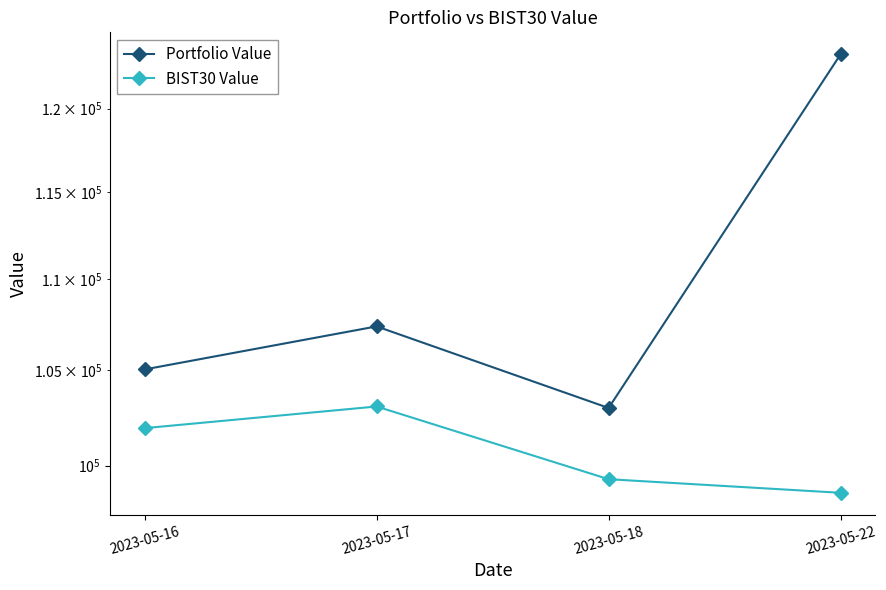

True or false: BIST30 Value and Portfolio Value intersect in this chart.

False